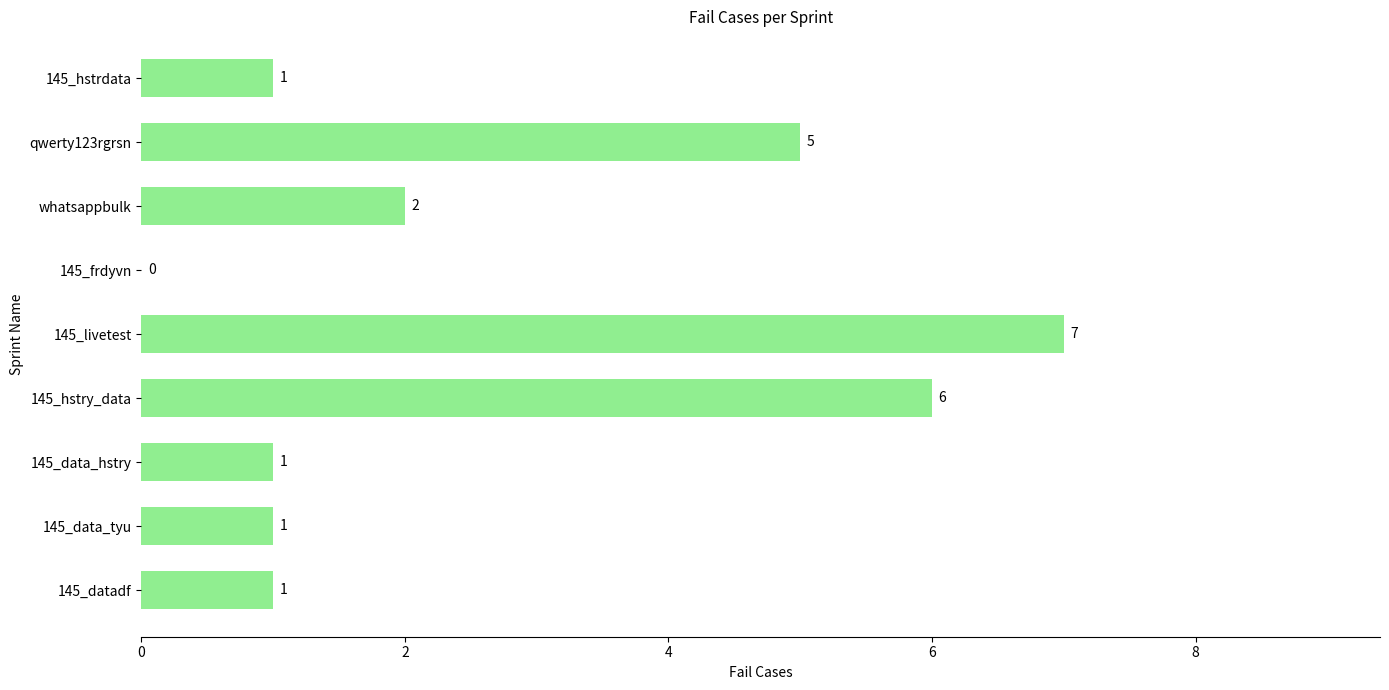

What is the maximum value shown in the chart?

7